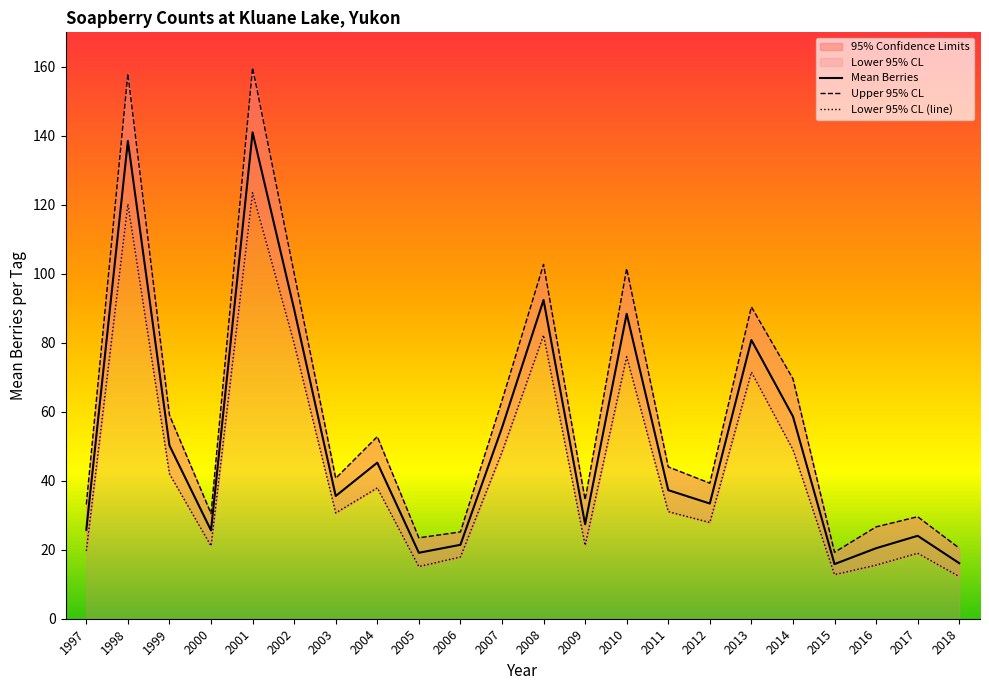

True or false: Lower 95% CL (line) and Mean Berries cross at least once.

False